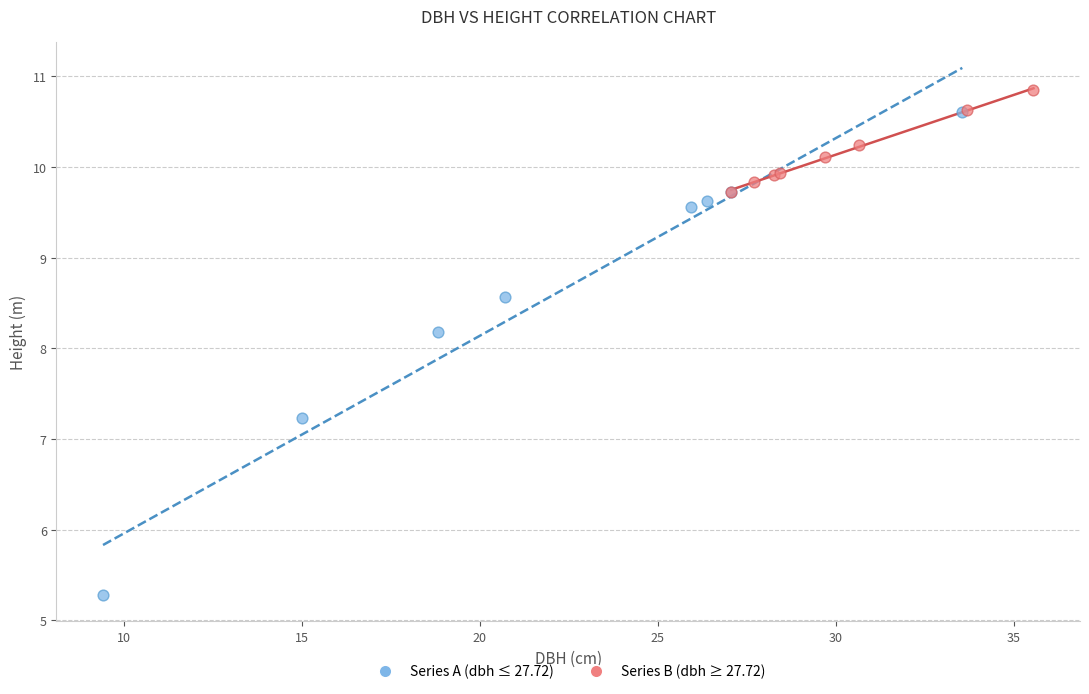

Which series has the largest Y range (max minus min)?

Series A (dbh ≤ 27.72)